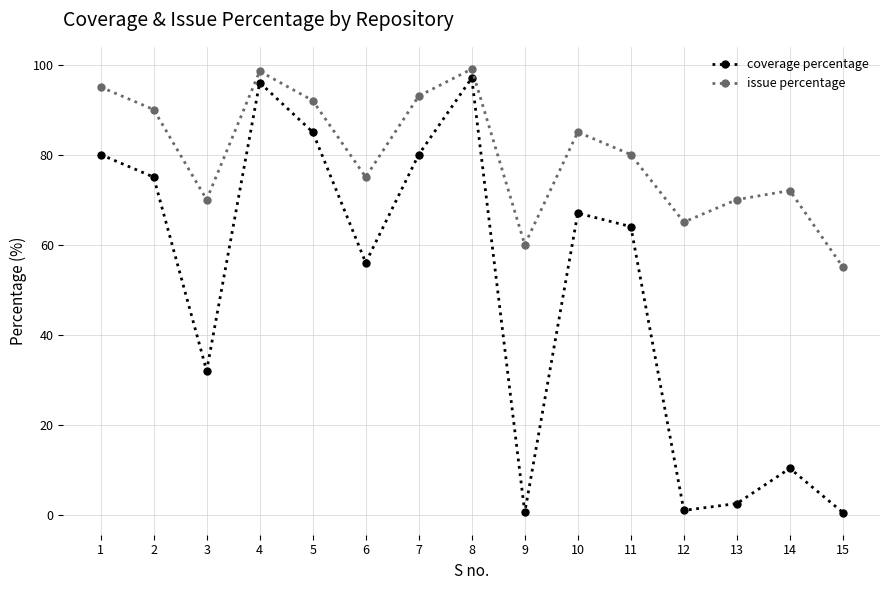

Where is the first local maximum for coverage percentage?

4